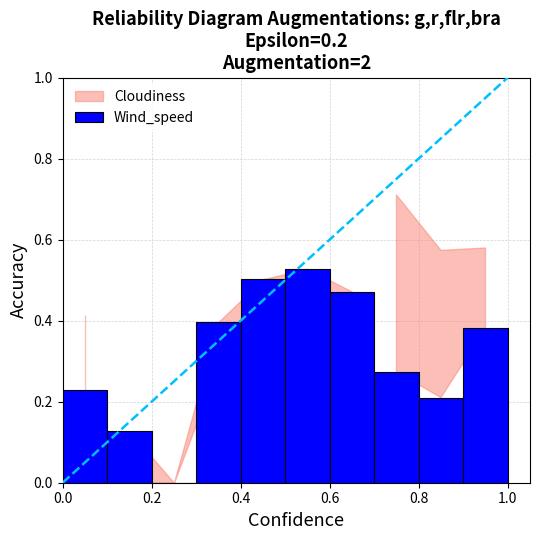

What is the sum of all values?

3.1